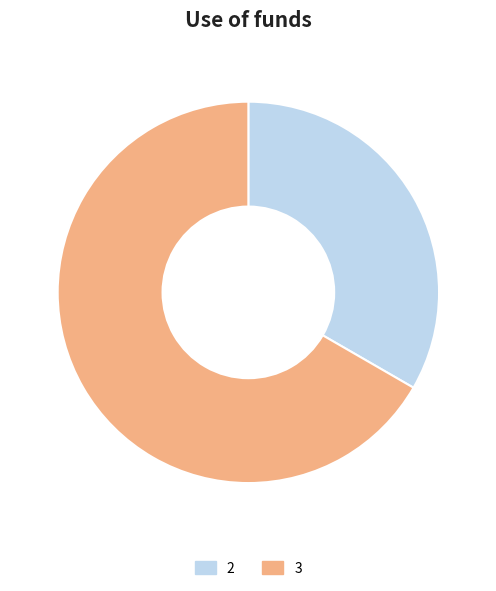

Which category accounts for the majority?

3